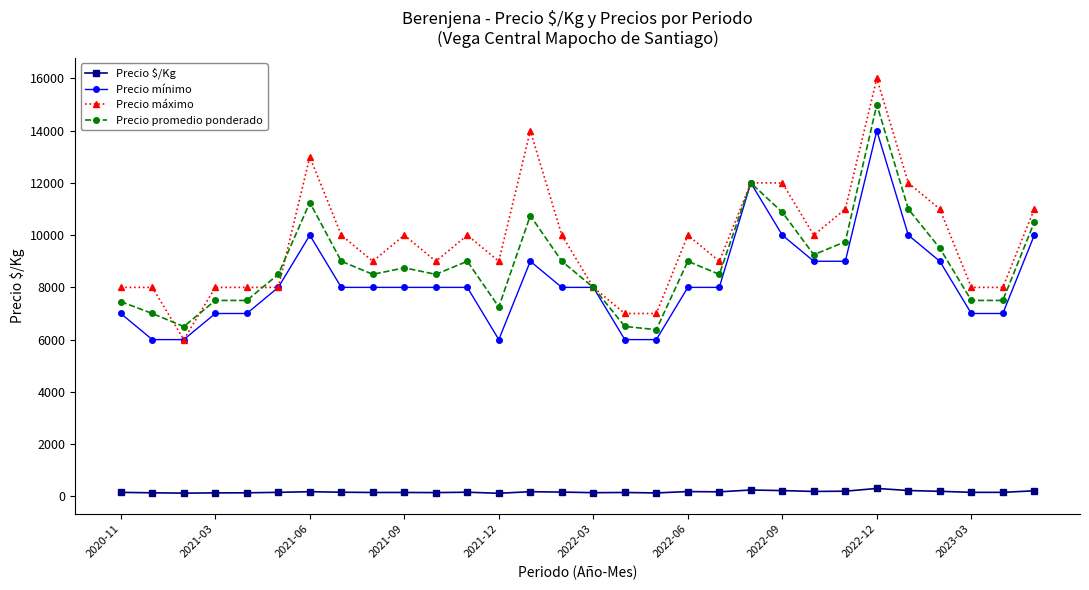

What is the maximum value for Precio promedio ponderado?

15000